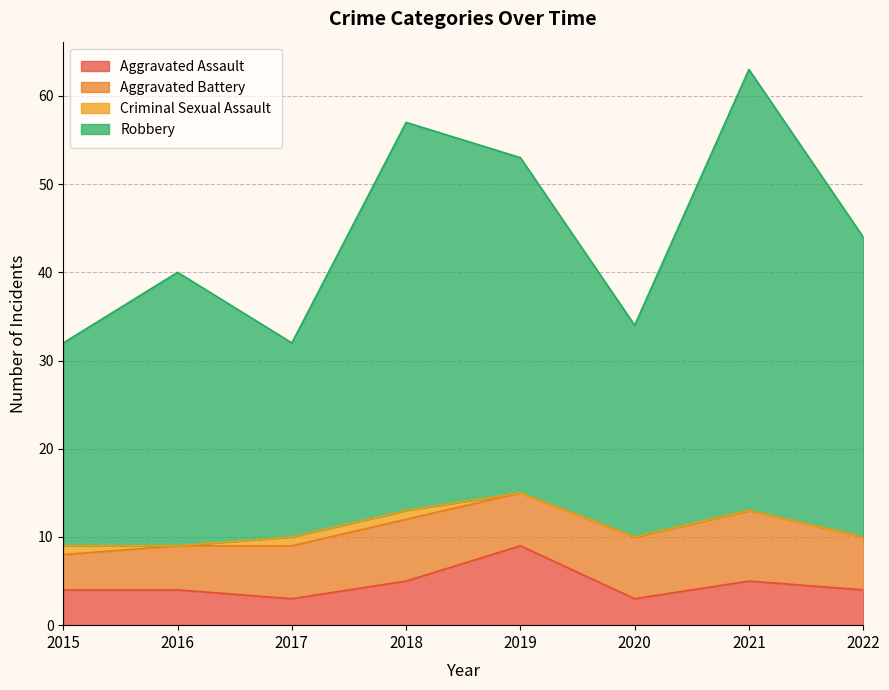

At which category is the sum across all series the highest?

2021